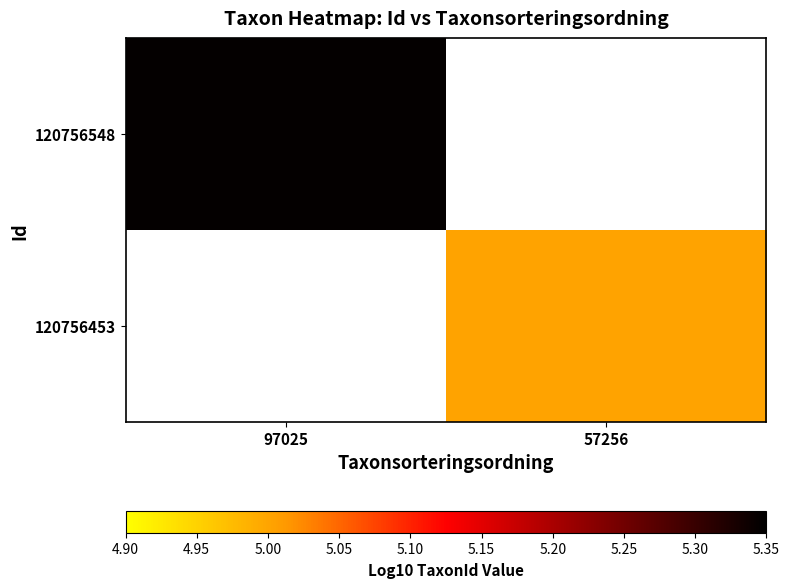

Rank the series by their maximum value, from highest to lowest.

120756548, 120756453